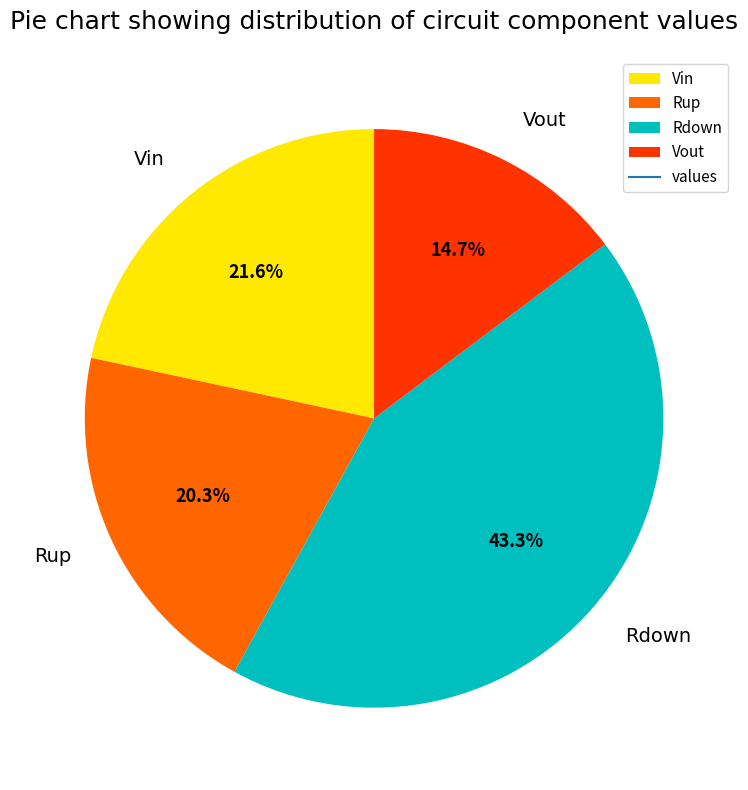

What percentage is the Vin slice, to the nearest percent?

22%